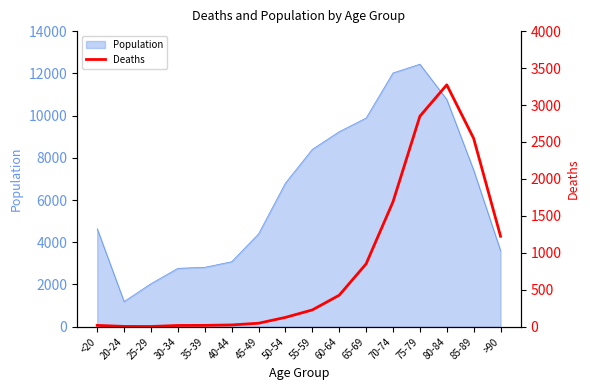

What is the smallest value displayed?

3